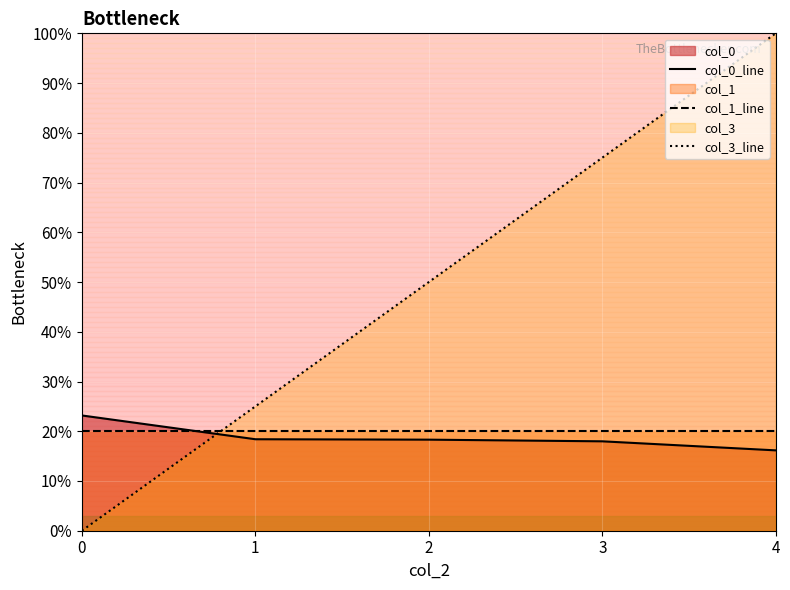

True or false: col_1_line has more than 1 interior local peaks.

False